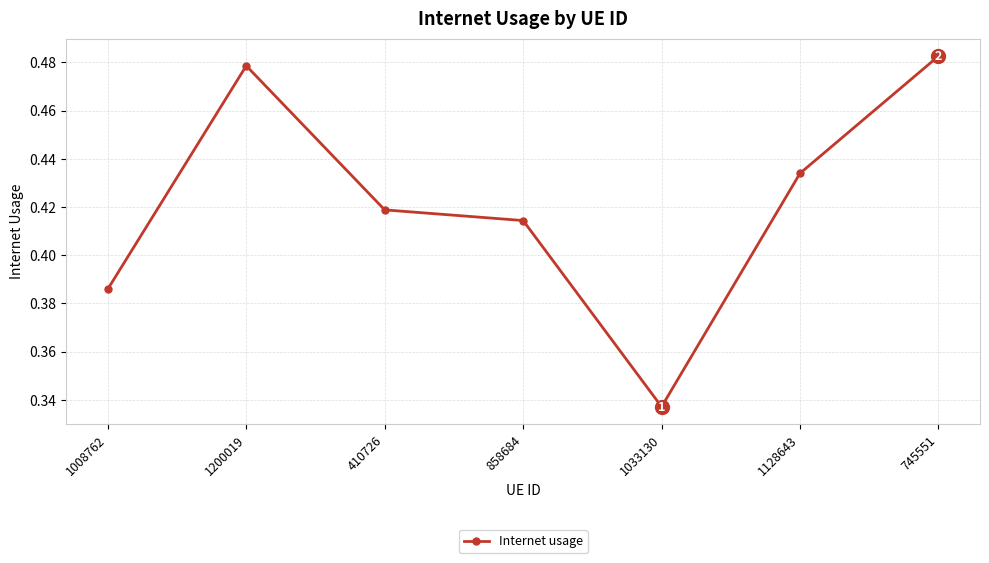

List the labels in order of value, smallest first.

1033130, 1008762, 858684, 410726, 1128643, 1200019, 745551